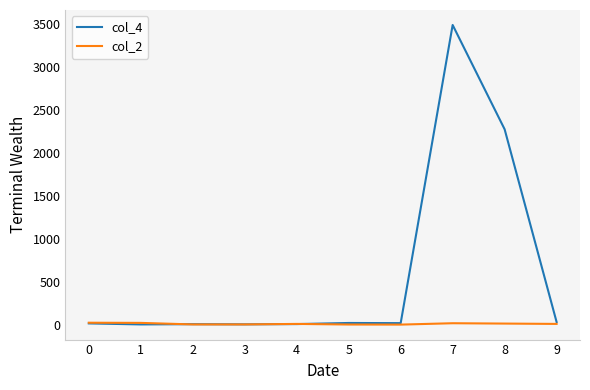

Rank the series by their maximum value, from highest to lowest.

col_4, col_2